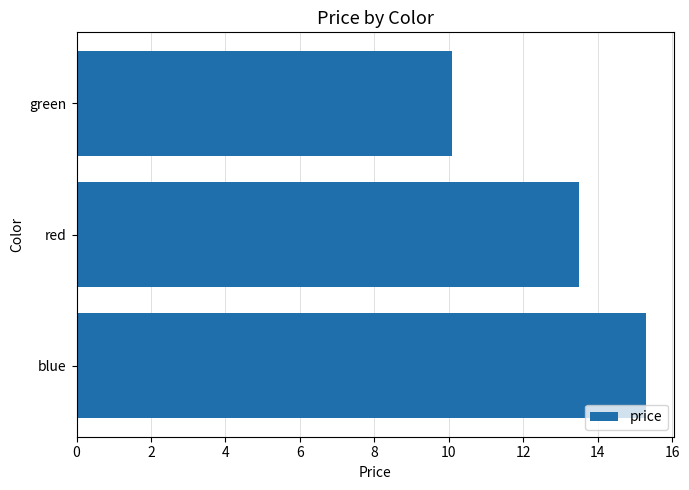

List the labels in order of value, largest first.

blue, red, green